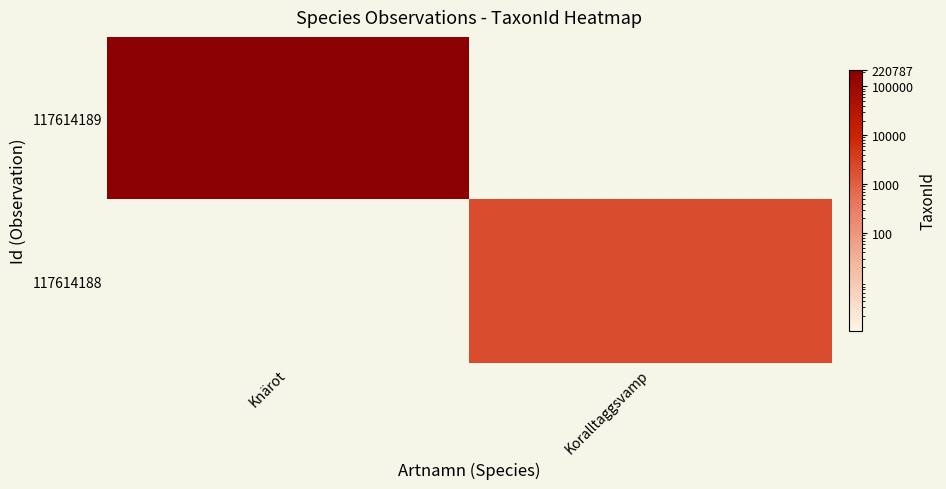

Count the number of data series in this chart.

2